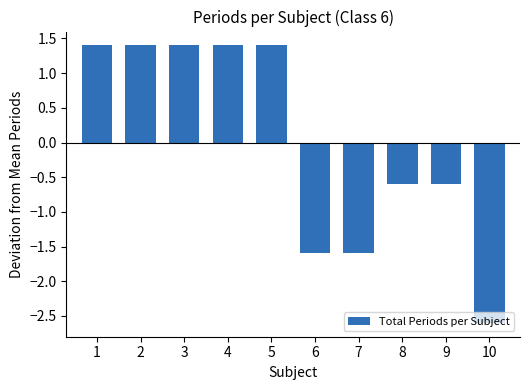

What is the value of the 9th bar from the left?

-0.6